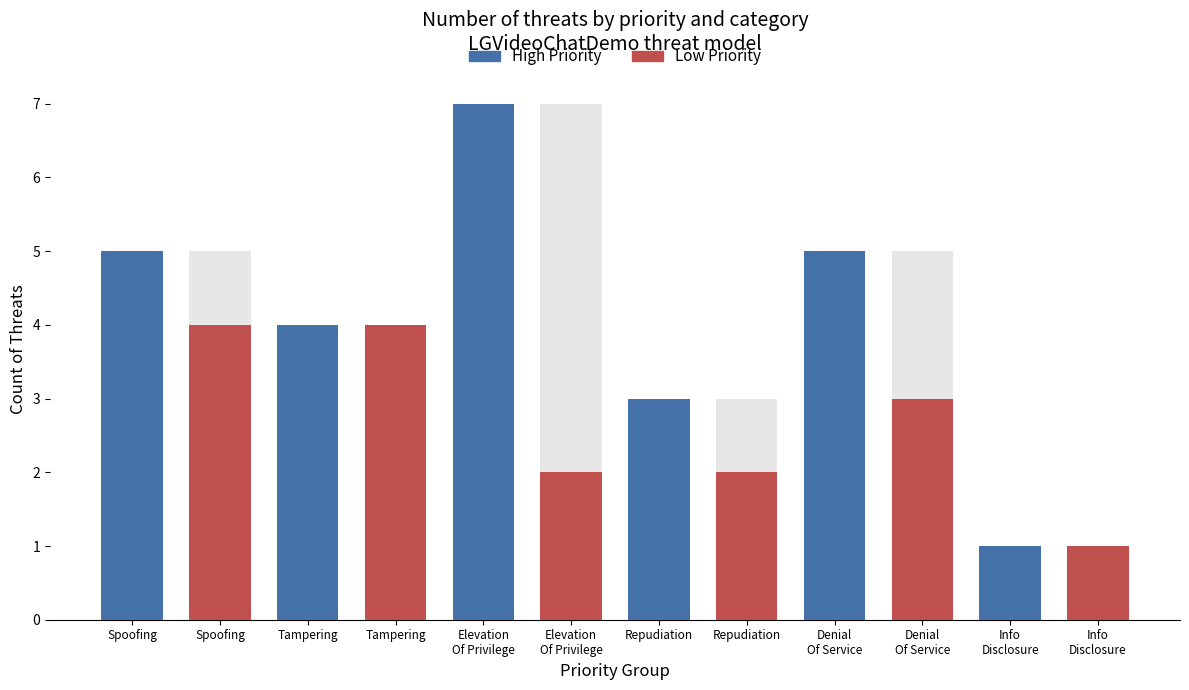

List the series in order of their overall mean, lowest first.

Low Priority, High Priority